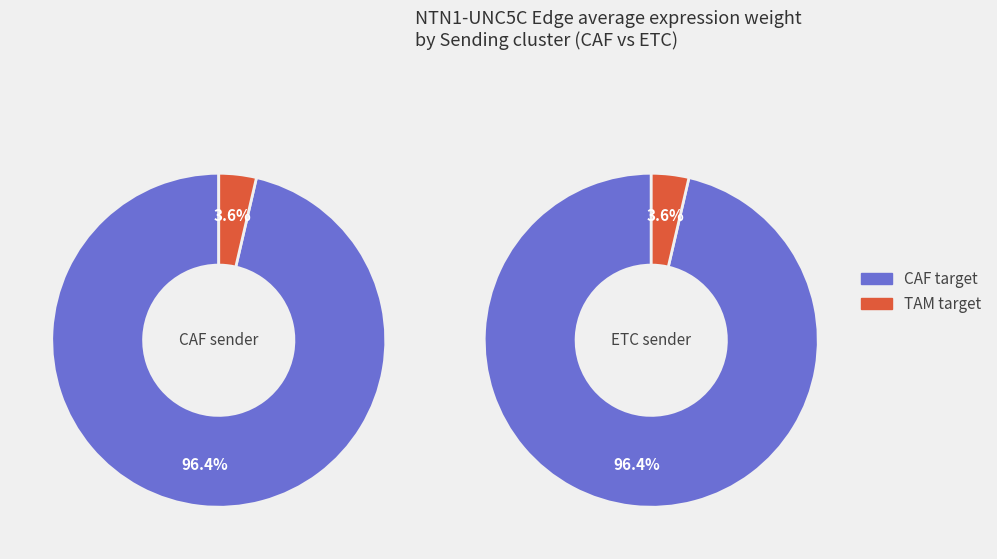

Which has a higher value, CAF or ETC?

CAF